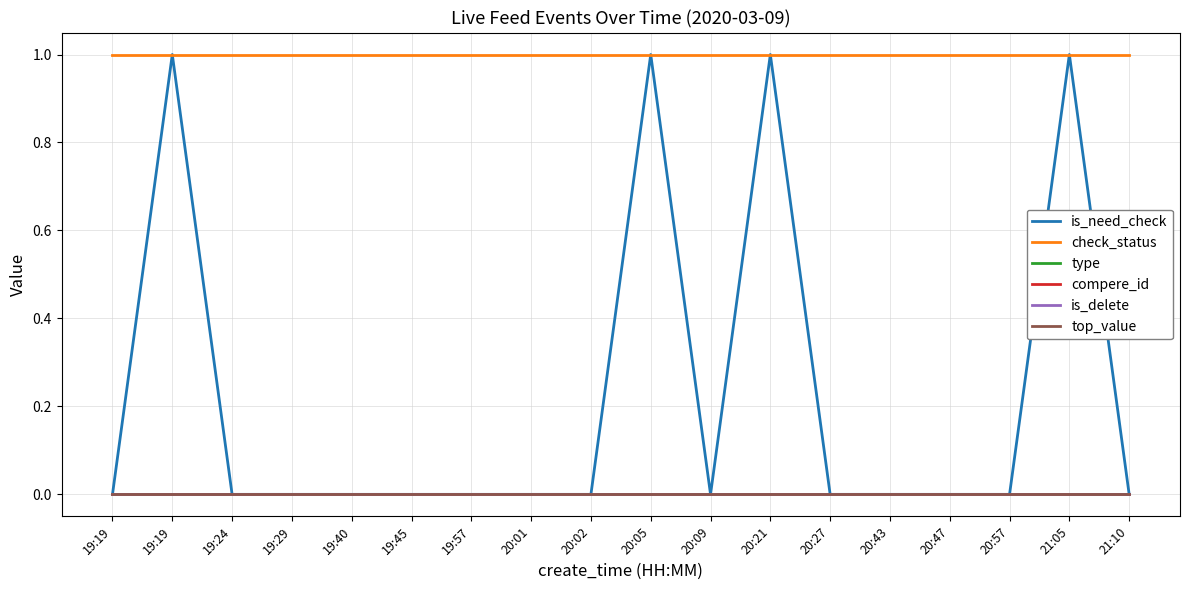

Reading right to left, transcribe all the data shown in this chart.

is_need_check: 21:10=0	21:05=1	20:57=0	20:47=0	20:43=0	20:27=0	20:21=1	20:09=0	20:05=1	20:02=0	20:01=0	19:57=0	19:45=0	19:40=0	19:29=0	19:24=0	19:19=1	19:19=0
check_status: 21:10=1	21:05=1	20:57=1	20:47=1	20:43=1	20:27=1	20:21=1	20:09=1	20:05=1	20:02=1	20:01=1	19:57=1	19:45=1	19:40=1	19:29=1	19:24=1	19:19=1	19:19=1
type: 21:10=0	21:05=0	20:57=0	20:47=0	20:43=0	20:27=0	20:21=0	20:09=0	20:05=0	20:02=0	20:01=0	19:57=0	19:45=0	19:40=0	19:29=0	19:24=0	19:19=0	19:19=0
compere_id: 21:10=0	21:05=0	20:57=0	20:47=0	20:43=0	20:27=0	20:21=0	20:09=0	20:05=0	20:02=0	20:01=0	19:57=0	19:45=0	19:40=0	19:29=0	19:24=0	19:19=0	19:19=0
is_delete: 21:10=0	21:05=0	20:57=0	20:47=0	20:43=0	20:27=0	20:21=0	20:09=0	20:05=0	20:02=0	20:01=0	19:57=0	19:45=0	19:40=0	19:29=0	19:24=0	19:19=0	19:19=0
top_value: 21:10=0	21:05=0	20:57=0	20:47=0	20:43=0	20:27=0	20:21=0	20:09=0	20:05=0	20:02=0	20:01=0	19:57=0	19:45=0	19:40=0	19:29=0	19:24=0	19:19=0	19:19=0